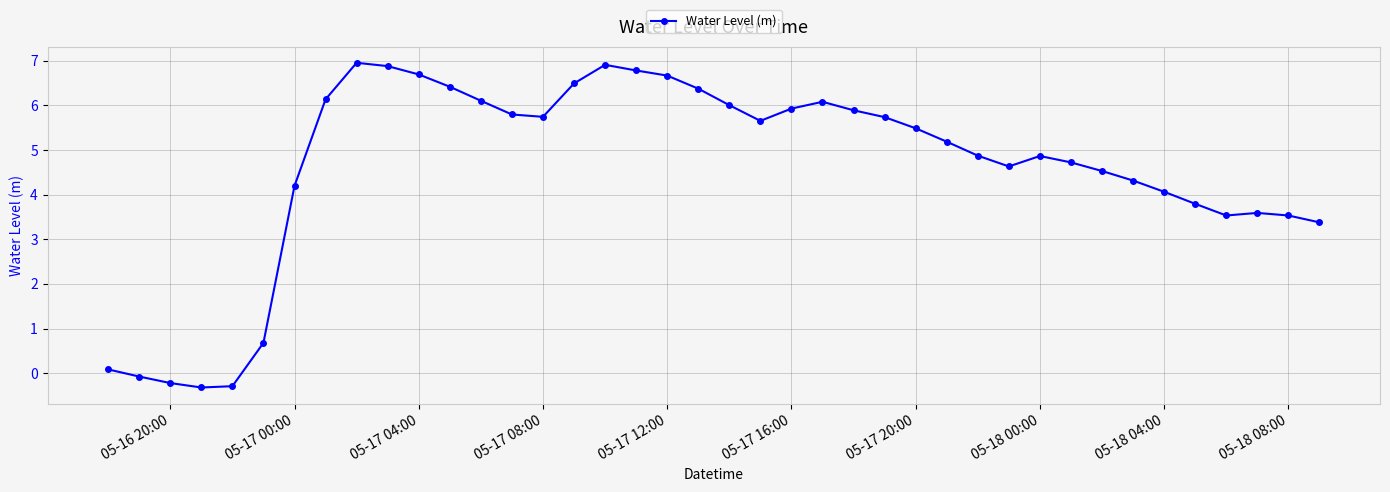

What is the value of the 9th point from the left?

7.0